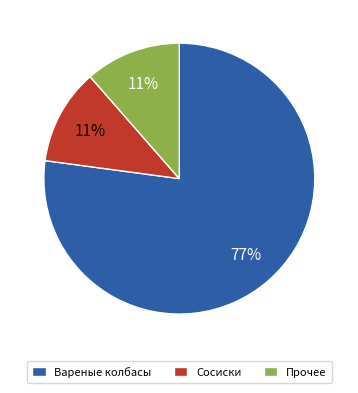

The Прочее slice represents 11% of the pie. True or false?

True